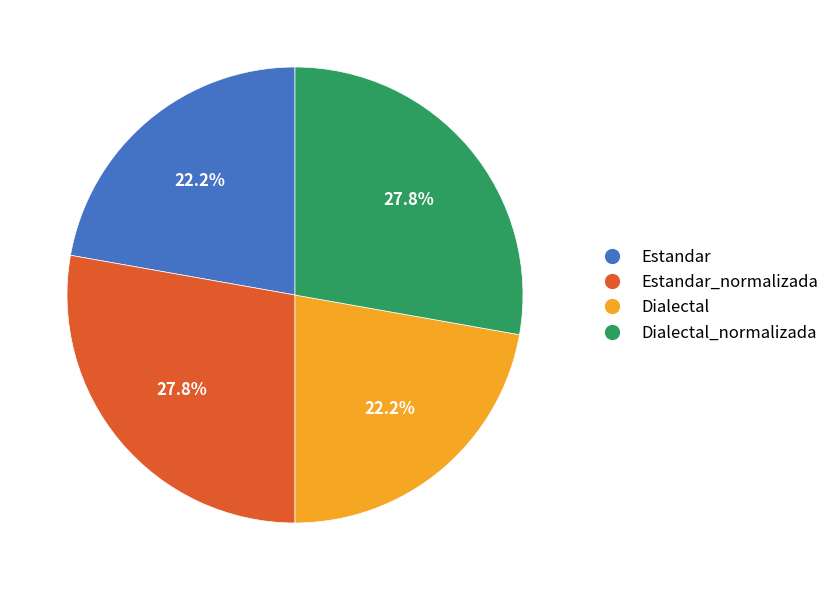

How many slices are in this pie chart?

4